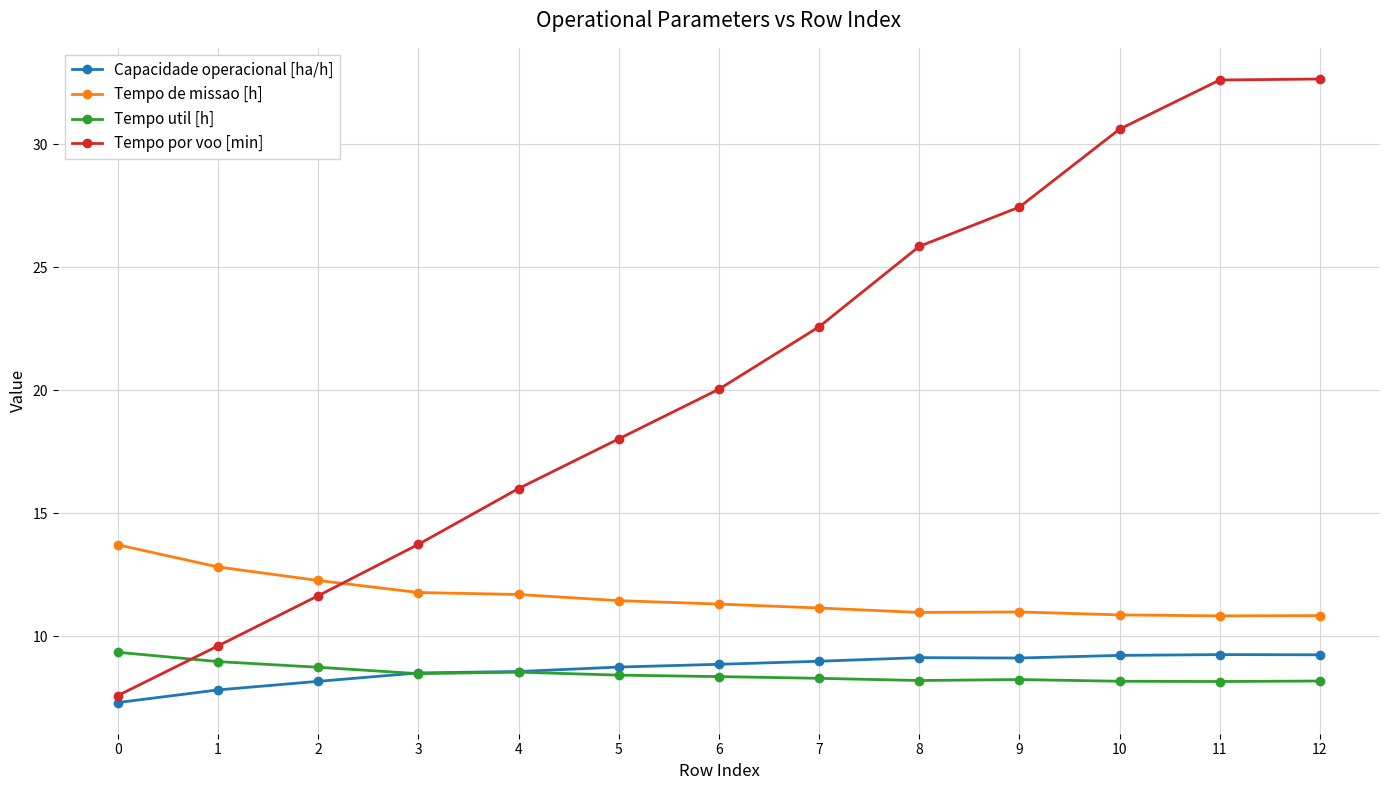

At how many categories does at least one series exceed 14?

9